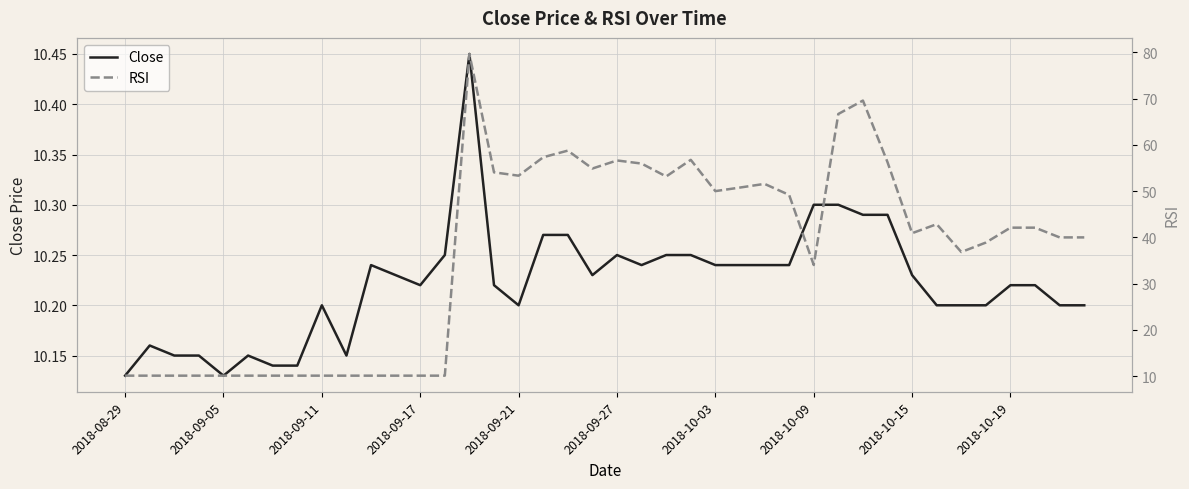

Is it true that RSI equals 14.8 at 25?

False